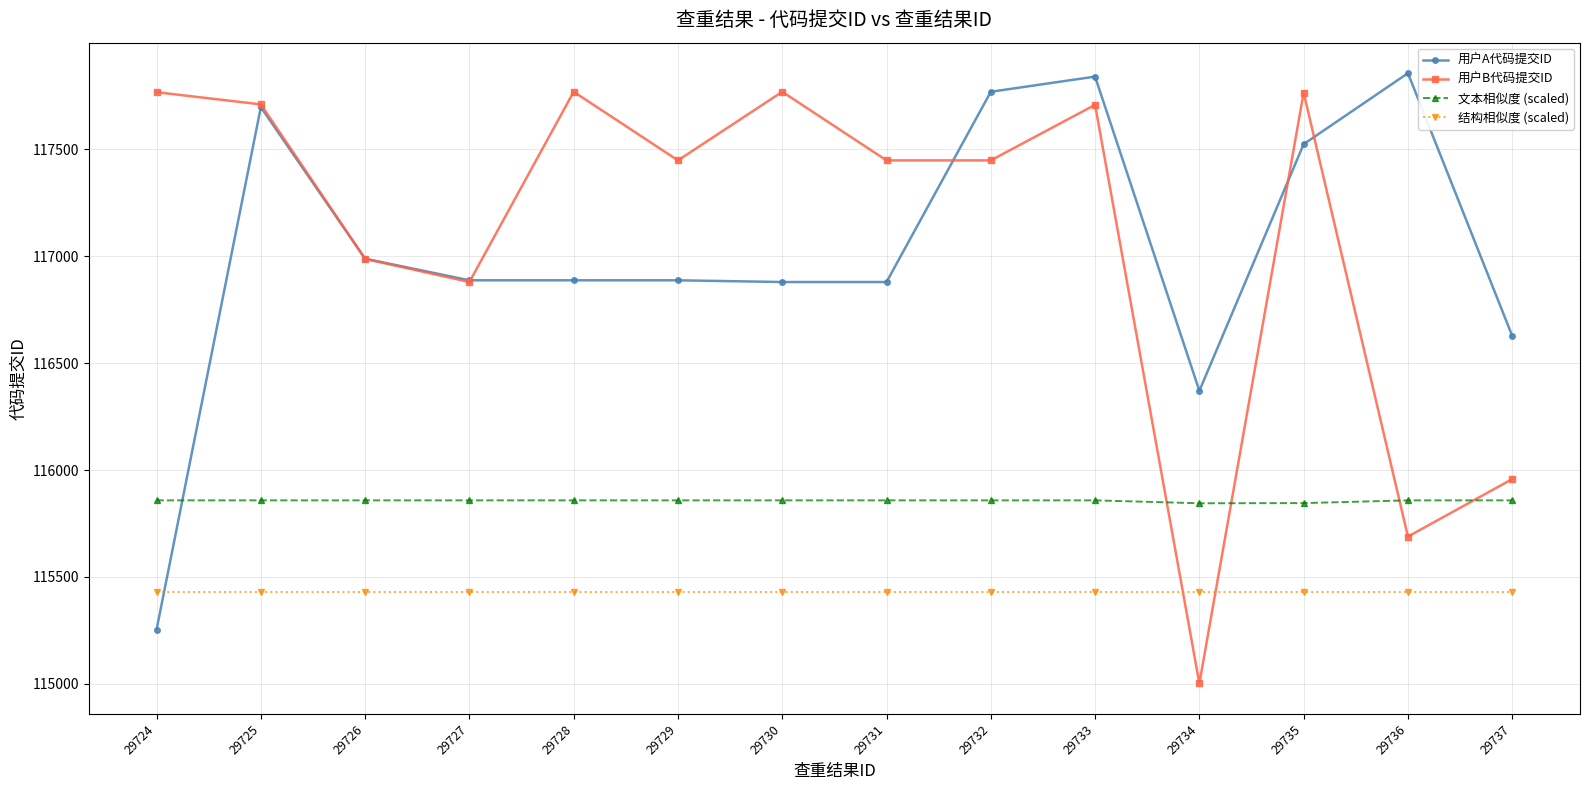

Between which two adjacent categories do 用户B代码提交ID and 文本相似度 (scaled) first intersect?

29733 and 29734